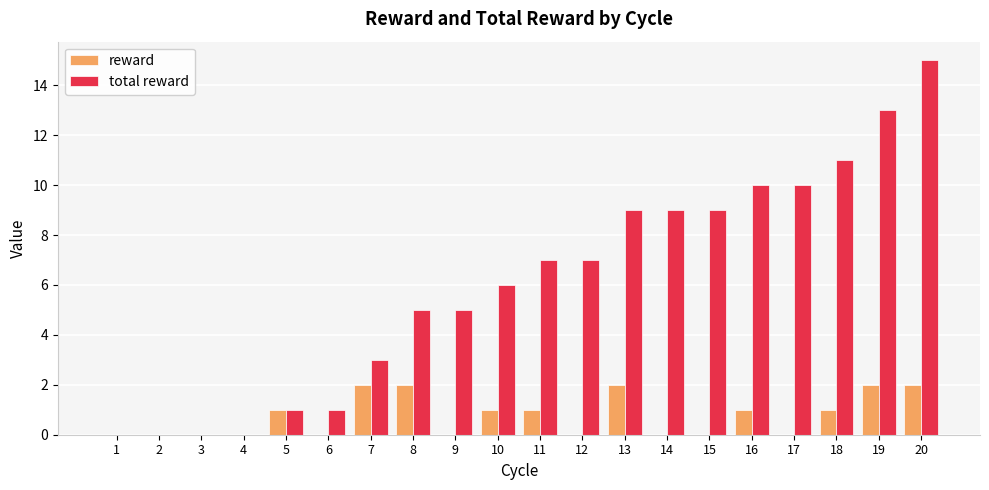

True or false: reward has a value of 1 at 12.

False